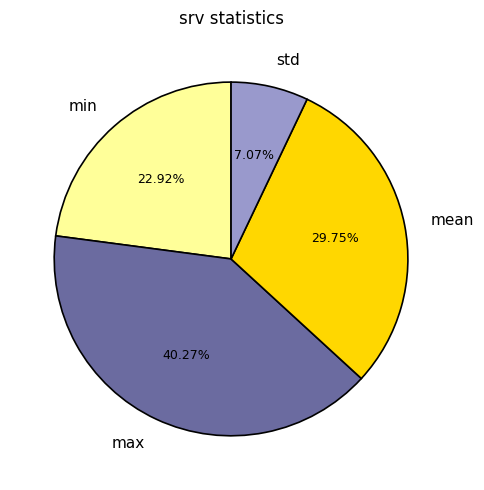

What percentage is the std slice, to the nearest percent?

7%